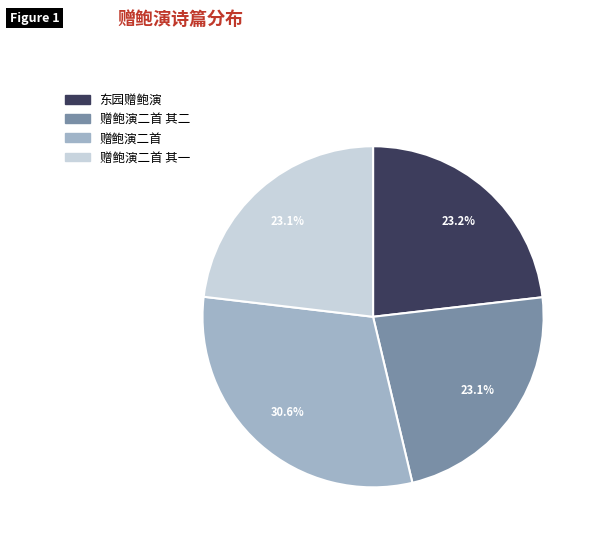

What is the largest slice in the pie chart?

赠鲍演二首